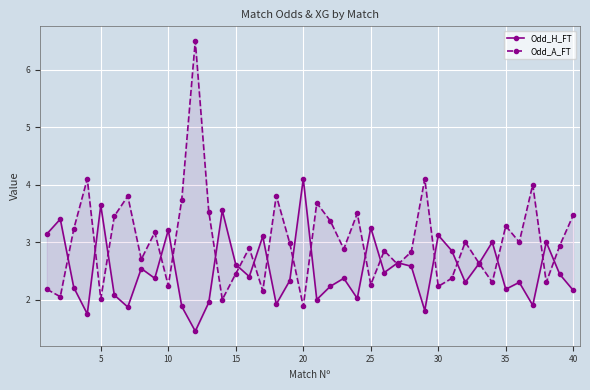

Reading left to right, extract all data points from this chart.

Odd_H_FT: 3.1	3.4	2.2	1.8	3.6	2.1	1.9	2.5	2.4	3.2	1.9	1.4	1.9	3.5	2.6	2.4	3.1	1.9	2.3	4.1	2.0	2.2	2.4	2.0	3.2	2.5	2.6	2.6	1.8	3.1	2.9	2.3	2.6	3.0	2.2	2.3	1.9	3.0	2.4	2.2
Odd_A_FT: 2.2	2.0	3.2	4.1	2.0	3.5	3.8	2.7	3.2	2.2	3.7	6.5	3.5	2.0	2.5	2.9	2.1	3.8	3.0	1.9	3.7	3.4	2.9	3.5	2.3	2.9	2.6	2.8	4.1	2.2	2.4	3.0	2.6	2.3	3.3	3.0	4.0	2.3	2.9	3.5